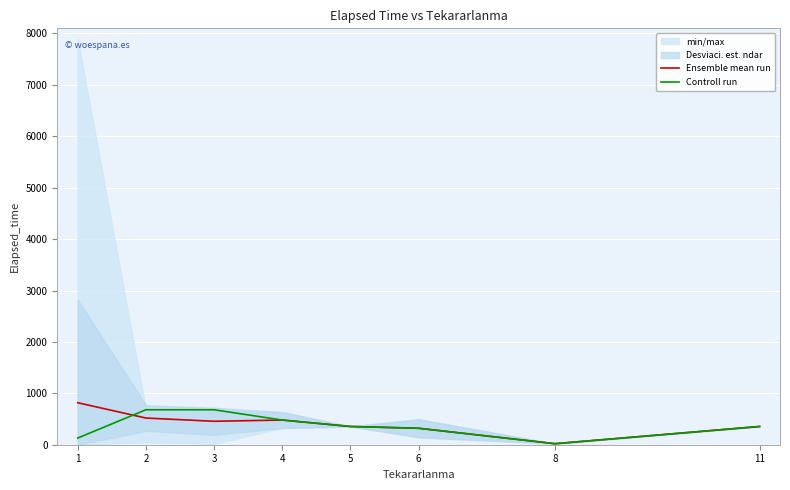

Is the value of Ensemble mean run at 2 greater than the value of Controll run at 4?

Yes